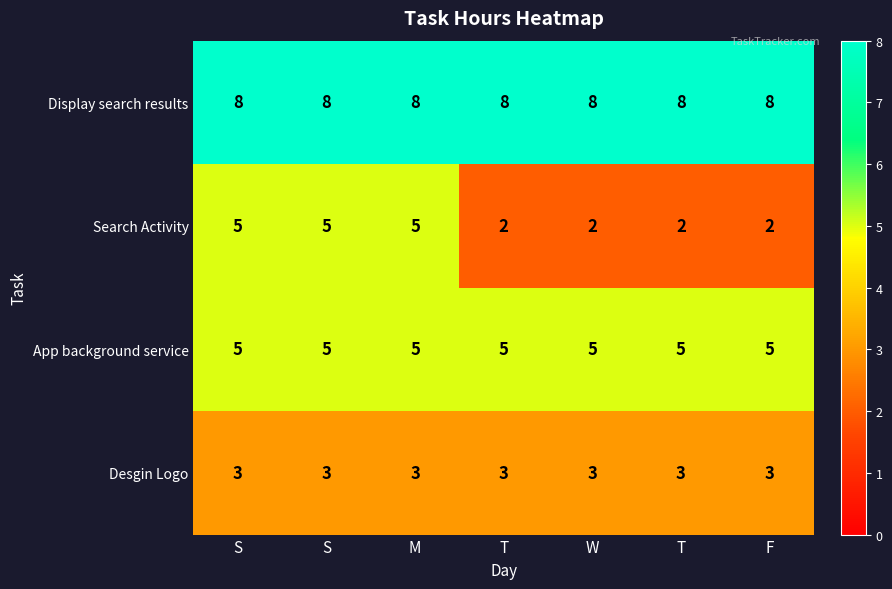

At which category is the sum across all series the highest?

S